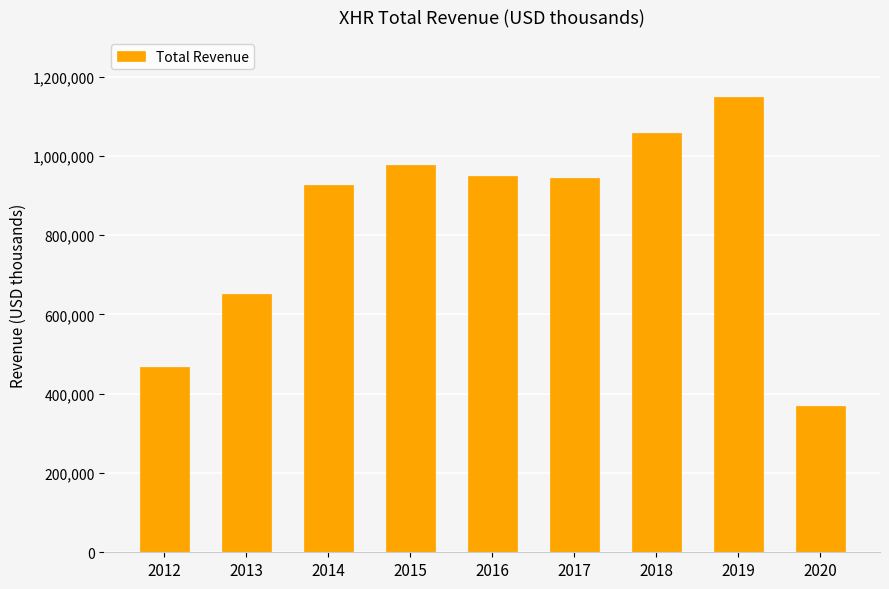

What is the smallest value displayed?

369800